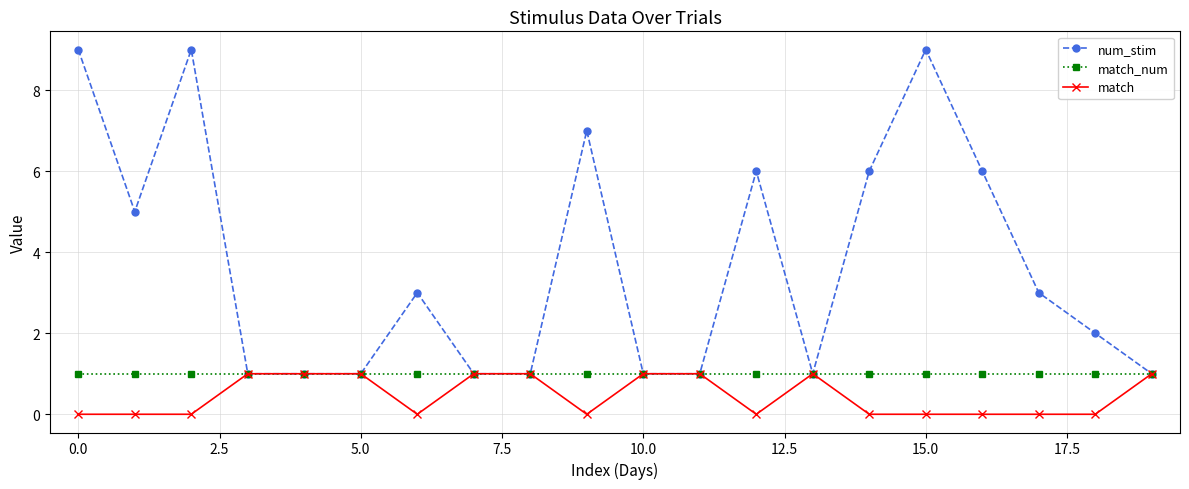

List the series in order of their overall mean, lowest first.

match, match_num, num_stim